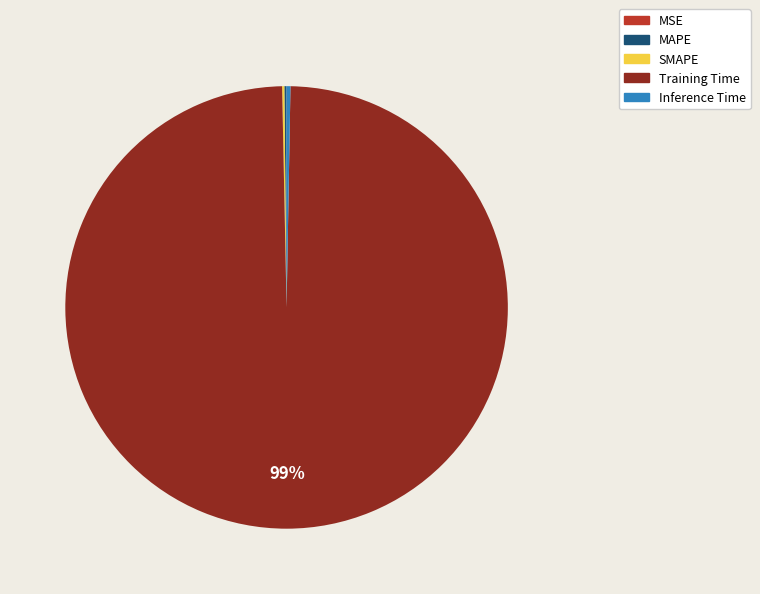

Is Training Time the majority of the pie?

Yes